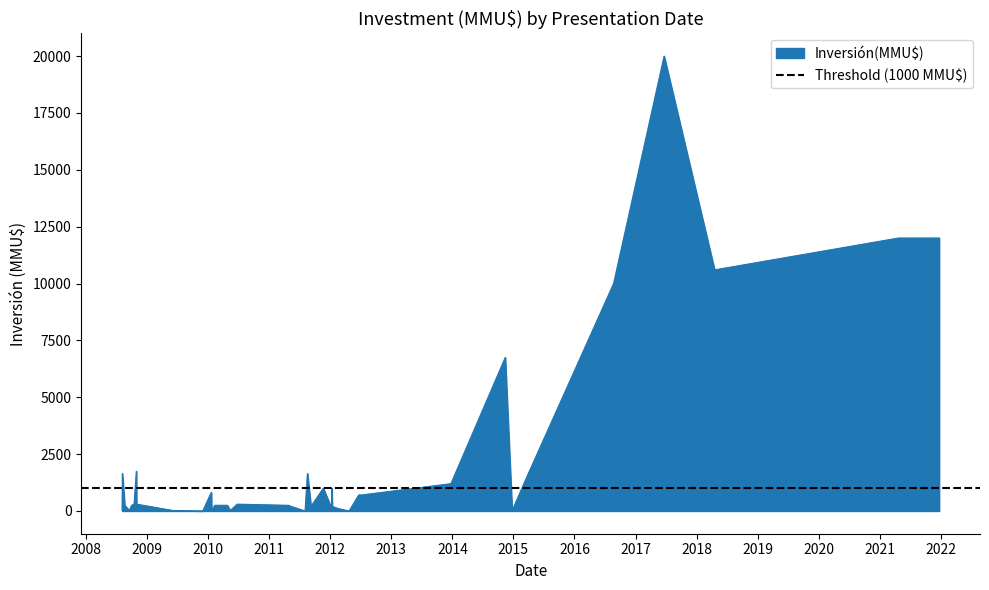

Does the chart display data point markers on the line(s)?

No